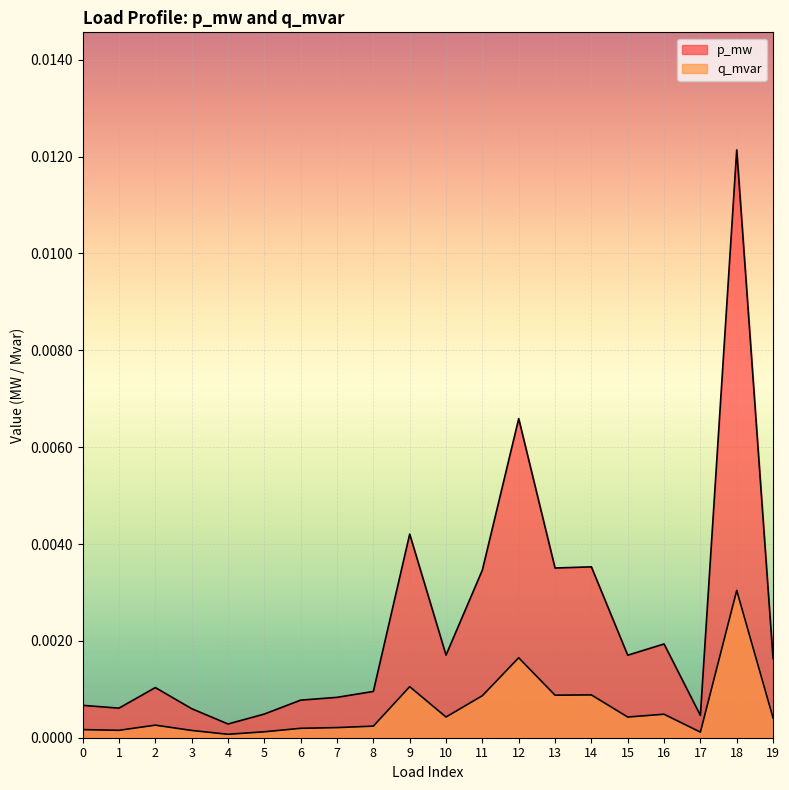

Does the chart display data point markers on the line(s)?

No